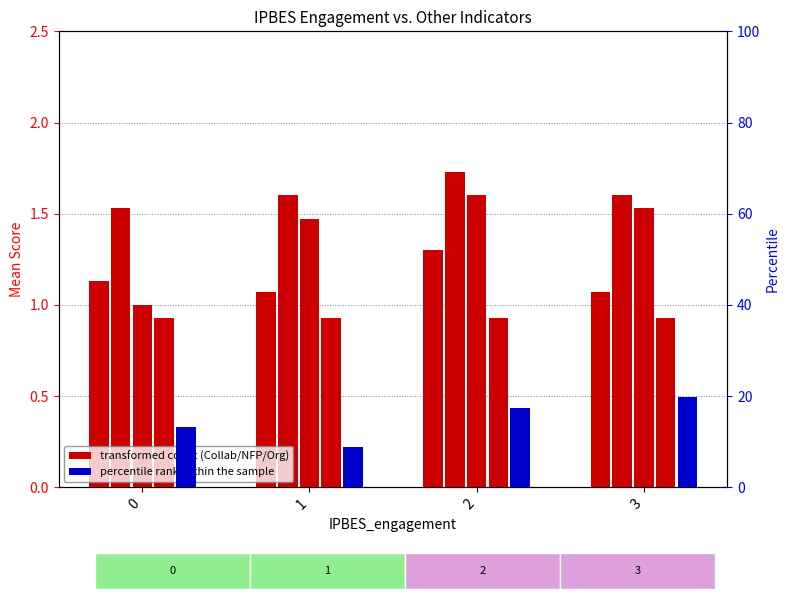

Reading left to right, extract all data points from this chart.

Collaboration: 0=1.1	1=1.1	2=1.3	3=1.1
IPCC_NFP_Org: 0=1.5	1=1.6	2=1.7	3=1.6
IPBES_NFP_Org: 0=1.0	1=1.5	2=1.6	3=1.5
IPCC_engagement: 0=0.9	1=0.9	2=0.9	3=0.9
IPBES_CB: 0=13.2	1=8.9	2=17.5	3=19.8